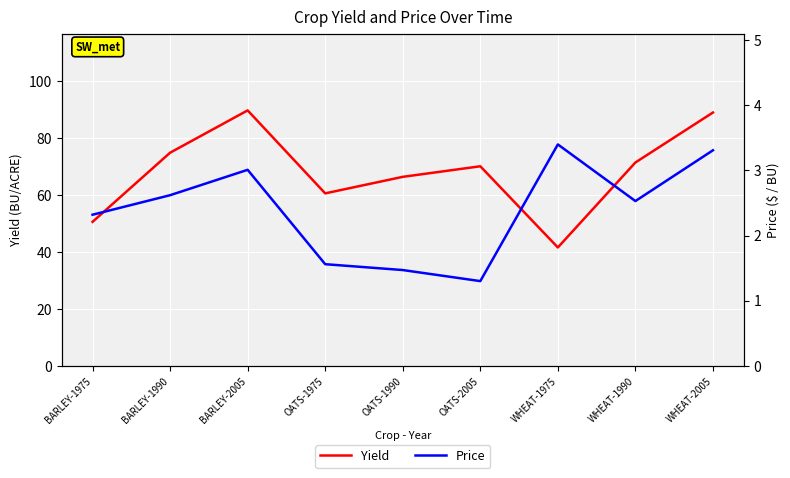

True or false: Yield and Price intersect in this chart.

False